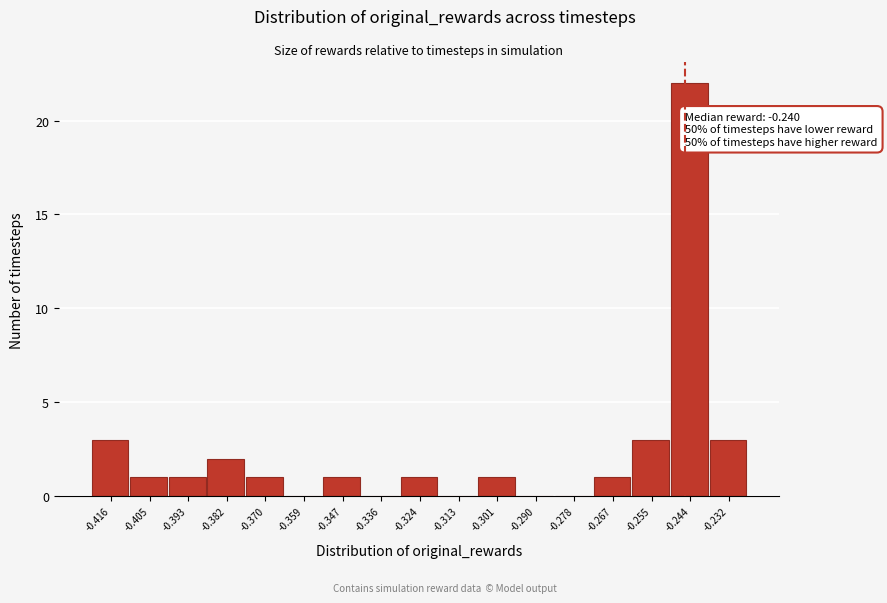

Reading left to right, extract all data points from this chart.

-0.416=3	-0.405=1	-0.393=1	-0.382=2	-0.370=1	-0.359=0	-0.347=1	-0.336=0	-0.324=1	-0.313=0	-0.301=1	-0.290=0	-0.278=0	-0.267=1	-0.255=3	-0.244=22	-0.232=3